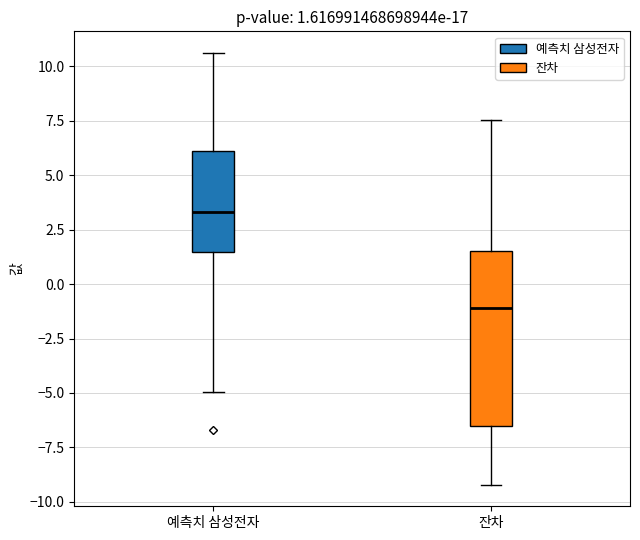

Comparing the boxes themselves (not the whiskers), which one is the tallest?

잔차